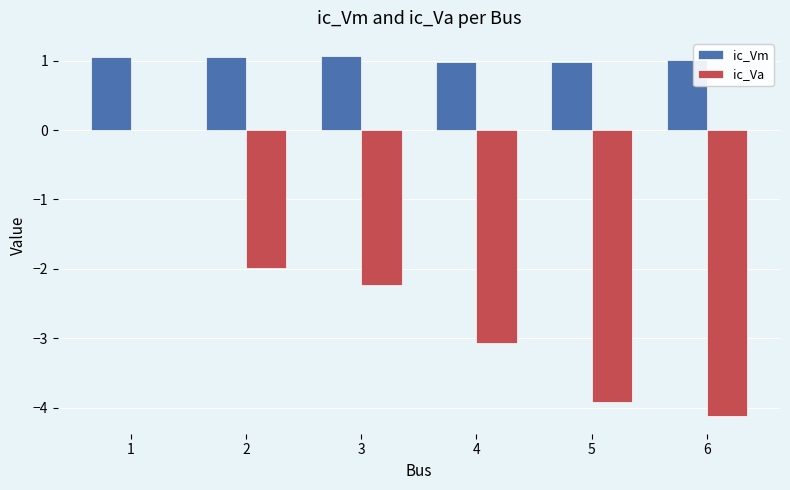

Does the chart contain stacked bars?

No